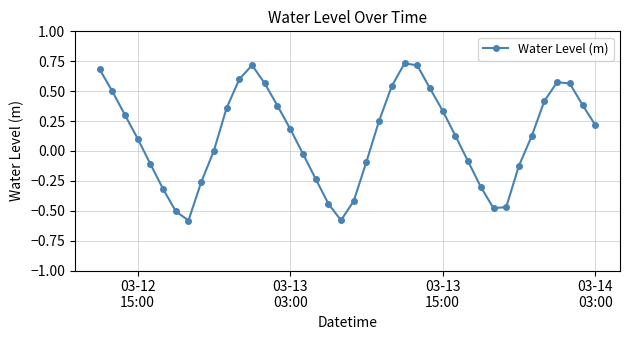

How many data points does each series have?

40